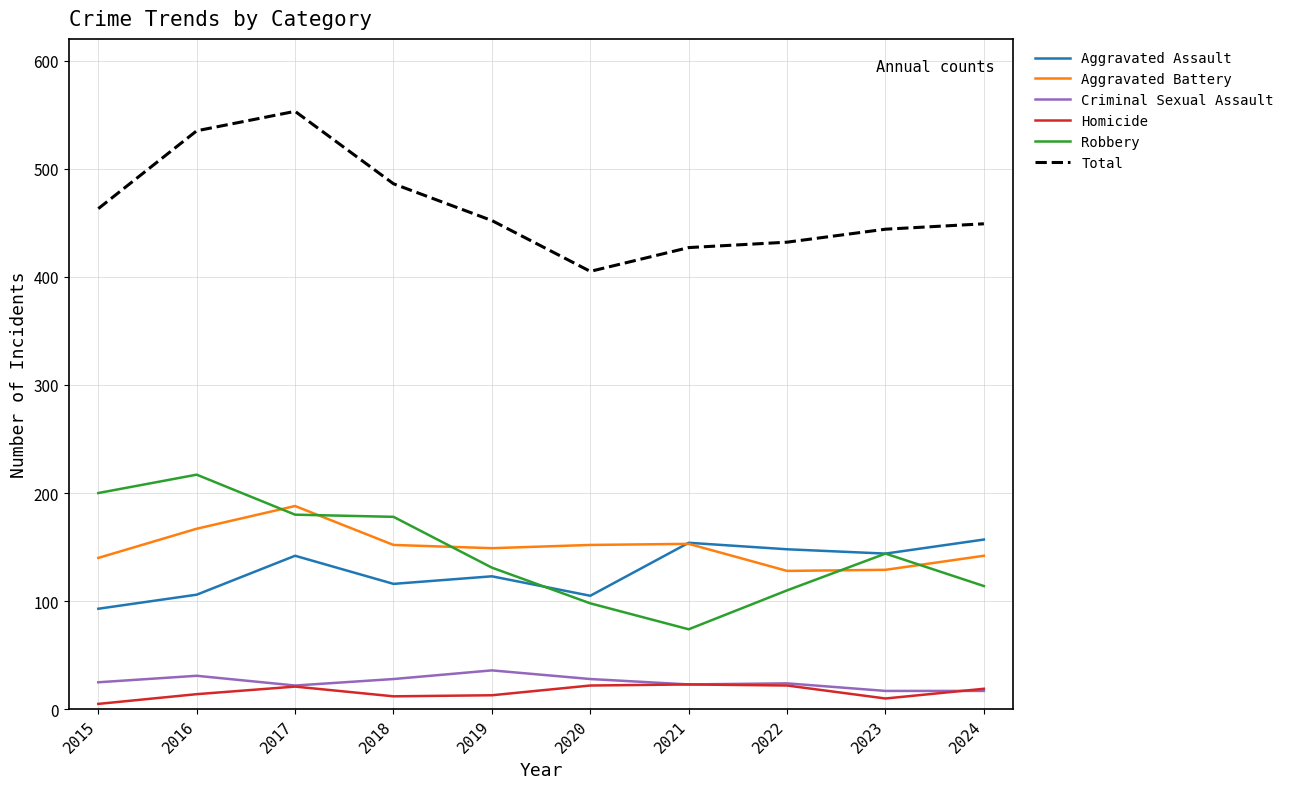

Between 2016 and 2022, which series saw the biggest shift?

Robbery